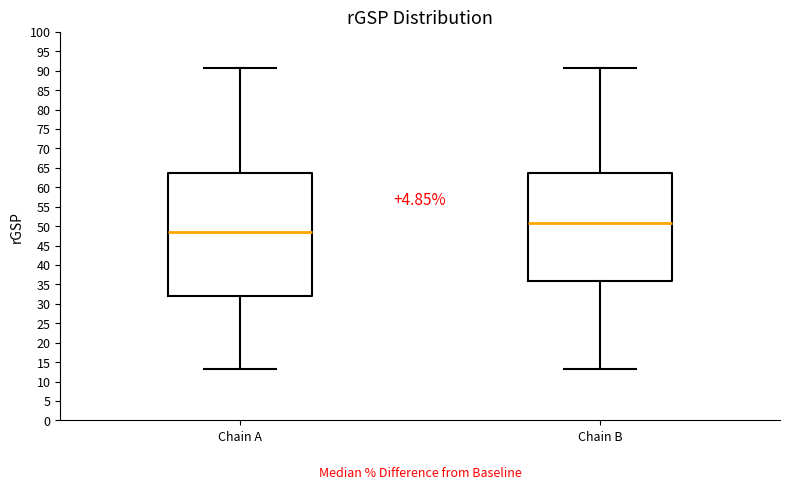

Which box's median line is the highest?

Chain B